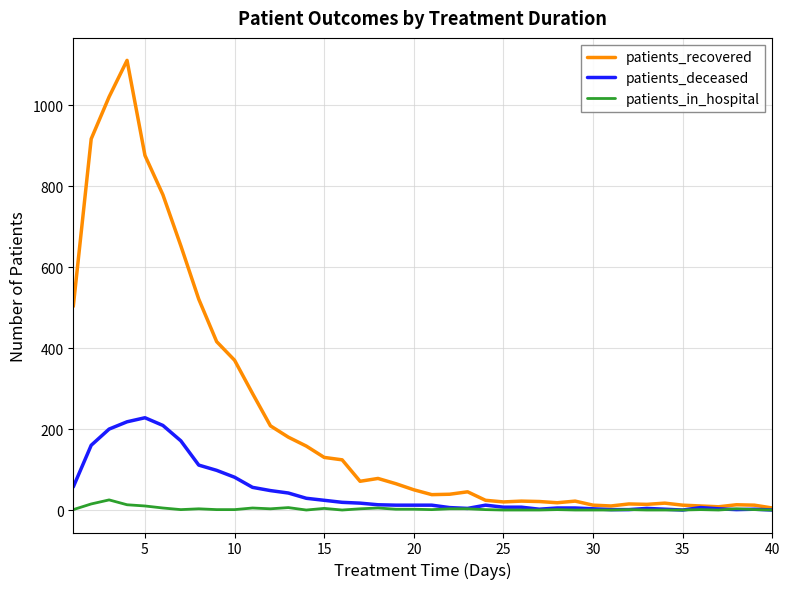

Rank the series by their maximum value, from highest to lowest.

patients_recovered, patients_deceased, patients_in_hospital